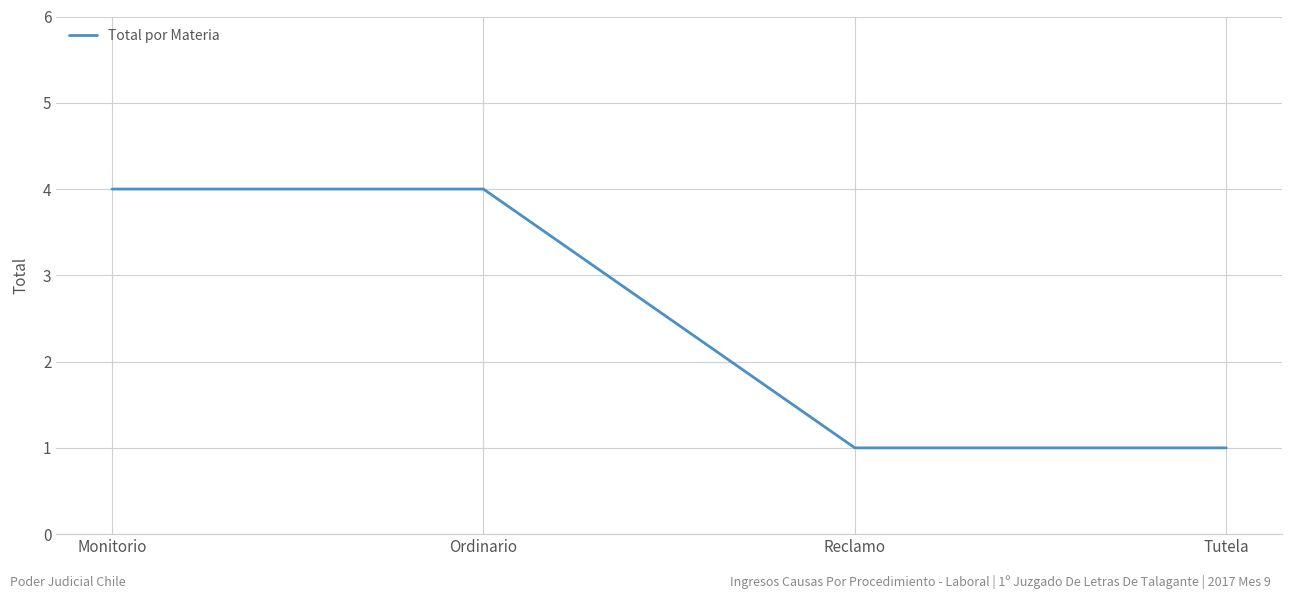

What is the difference between the values at Ordinario and Tutela?

3